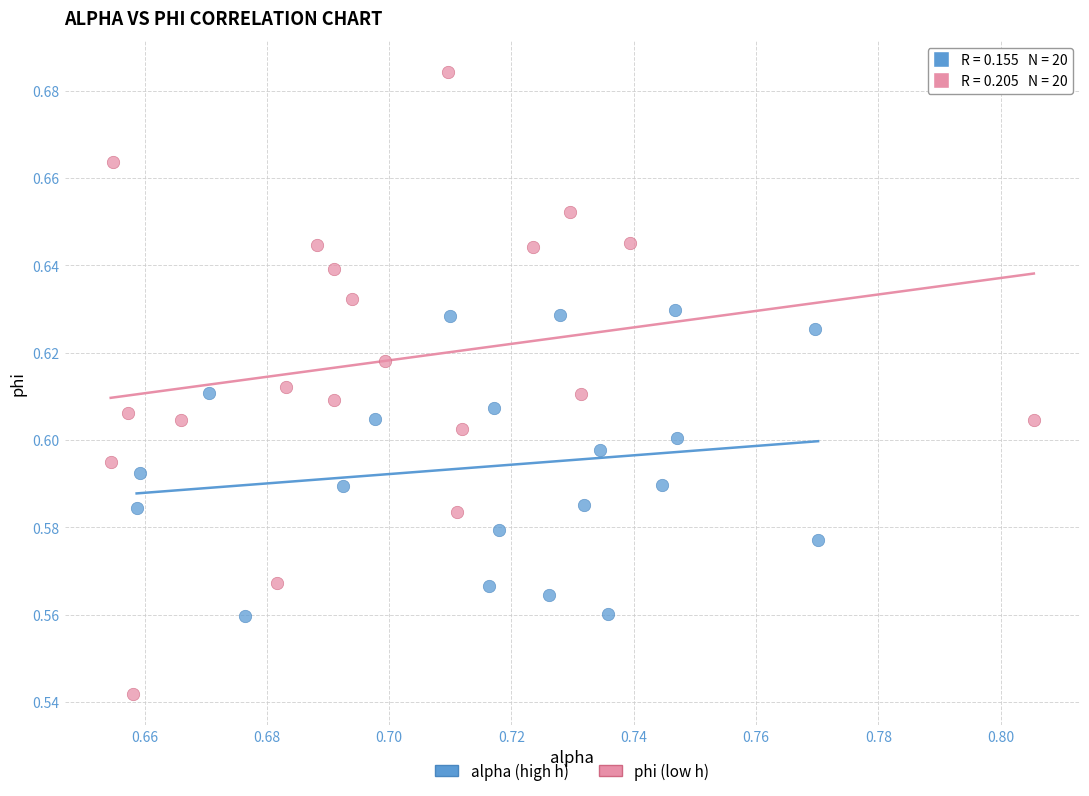

Which series has the largest Y range (max minus min)?

phi (low h)